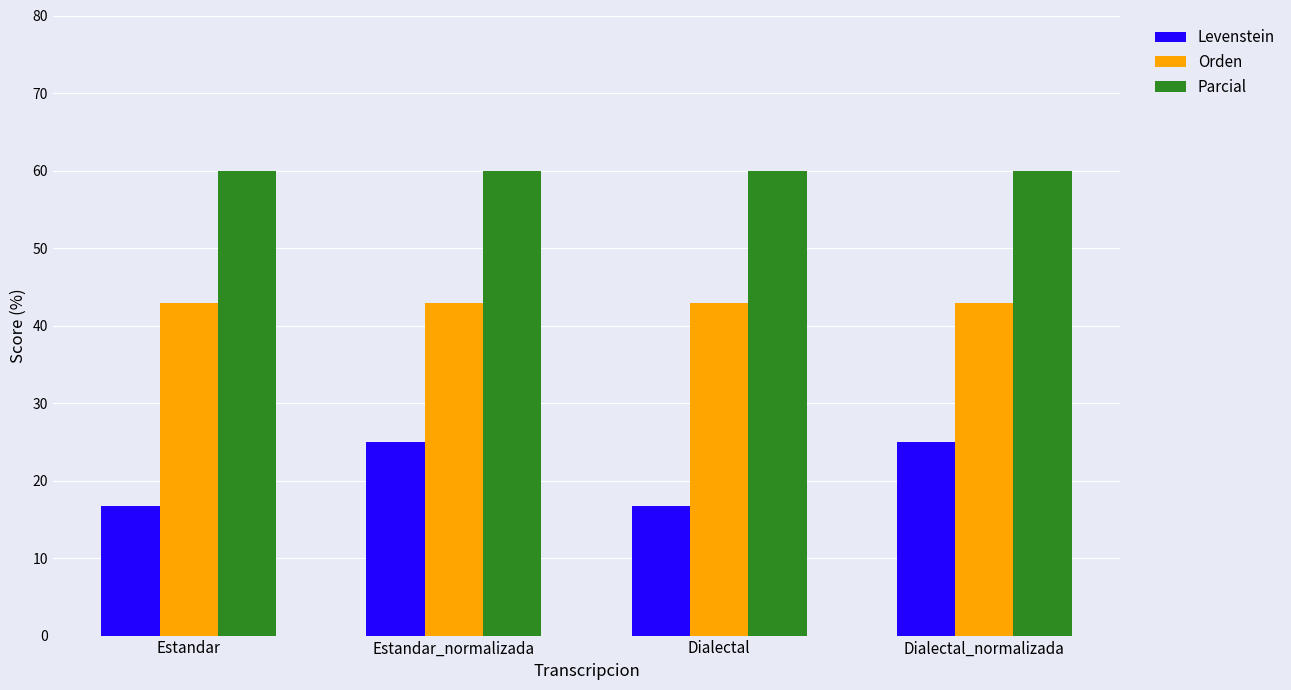

What is the minimum value shown in the chart?

16.7